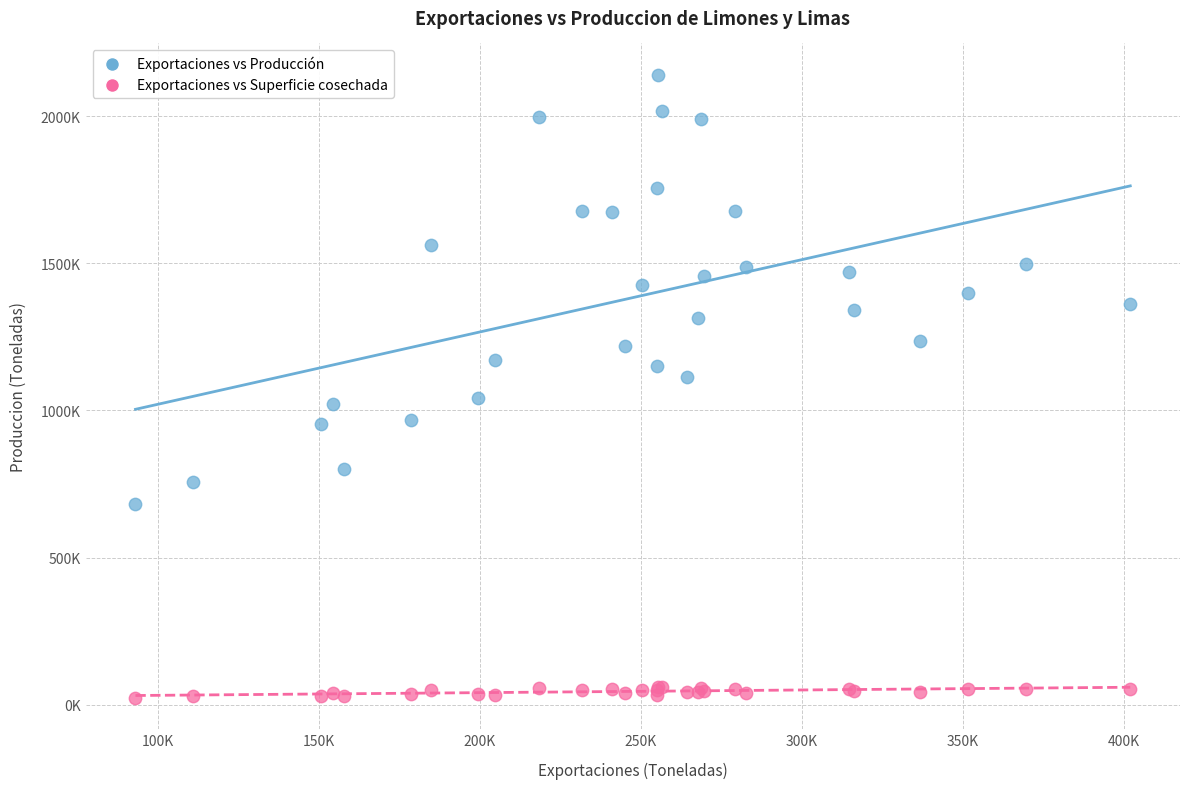

Which series reaches the maximum Y coordinate?

Exportaciones vs Producción